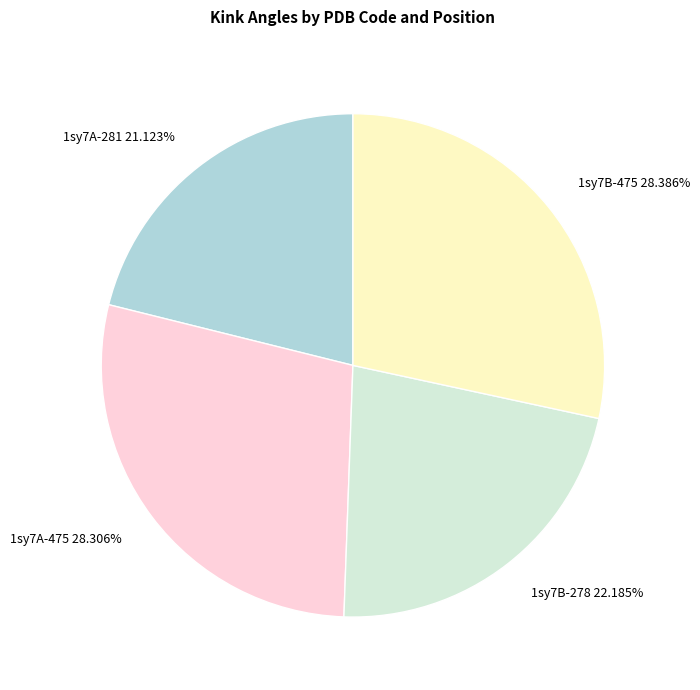

How many slices are in this pie chart?

4